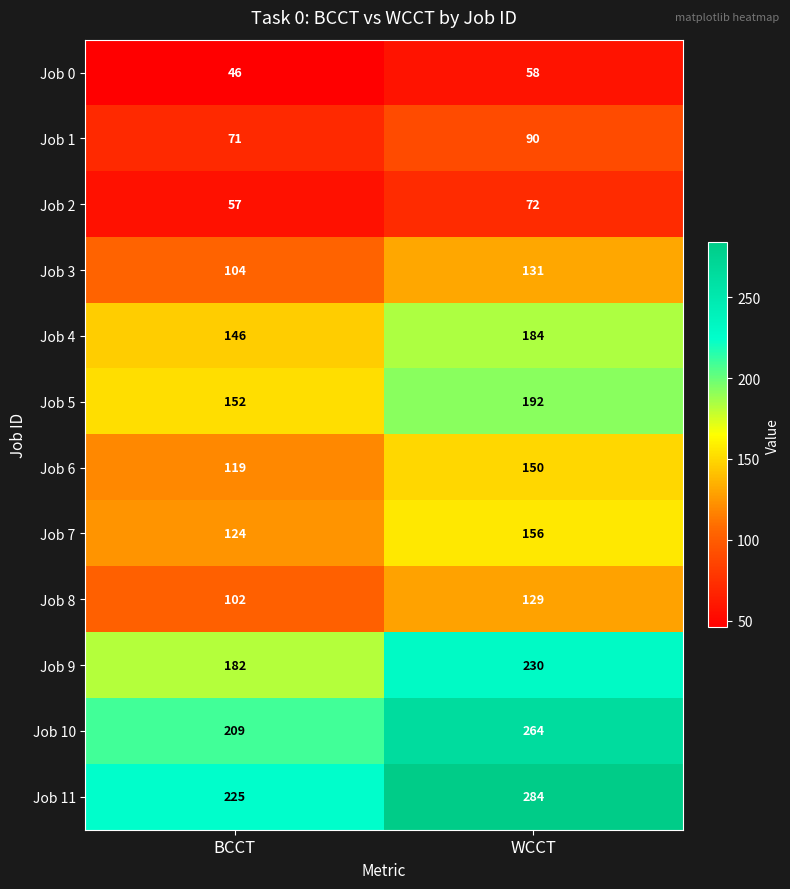

The Job 7 series shows 57 at BCCT. True or false?

False